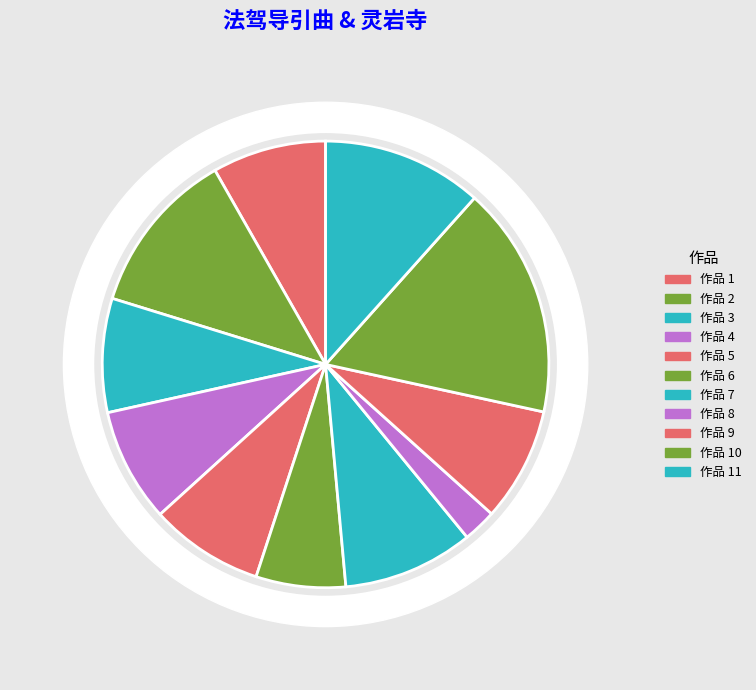

To the nearest percent, what is the average slice percentage?

9%